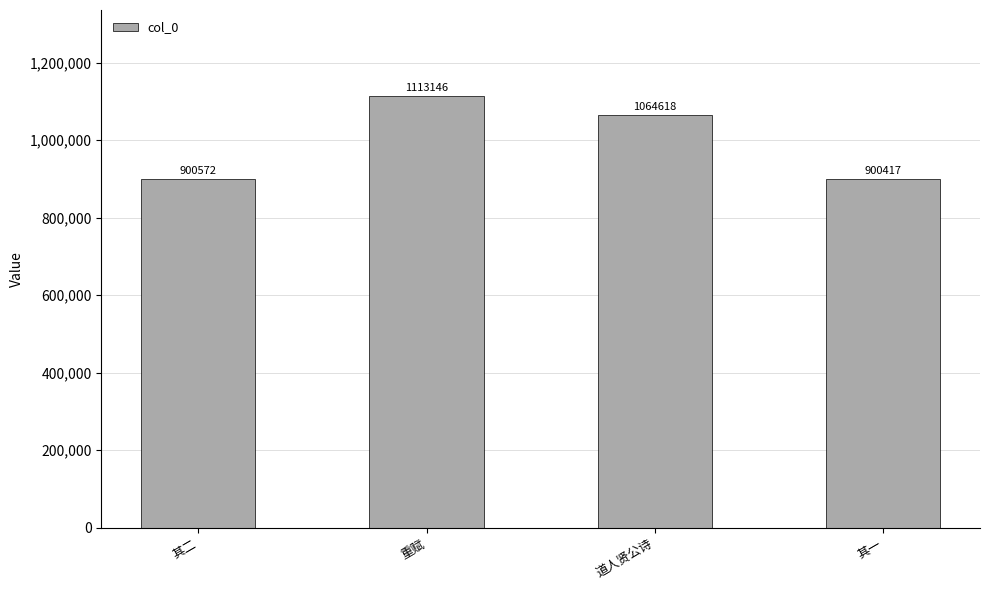

Reading left to right, extract all data points from this chart.

其二=900572	重赋=1113146	道人贤公诗=1064618	其一=900417